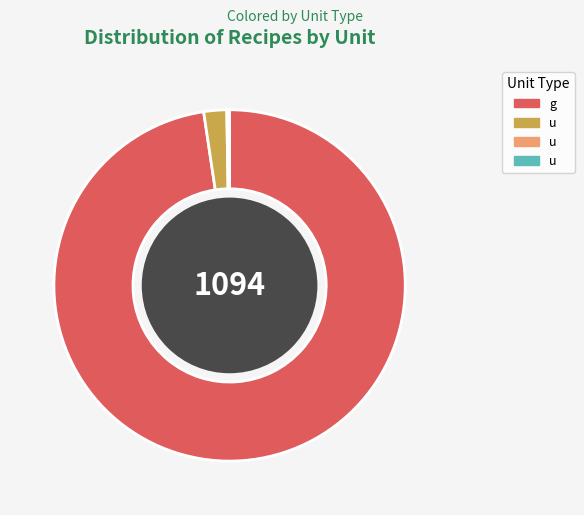

Does any single category account for the majority?

Yes